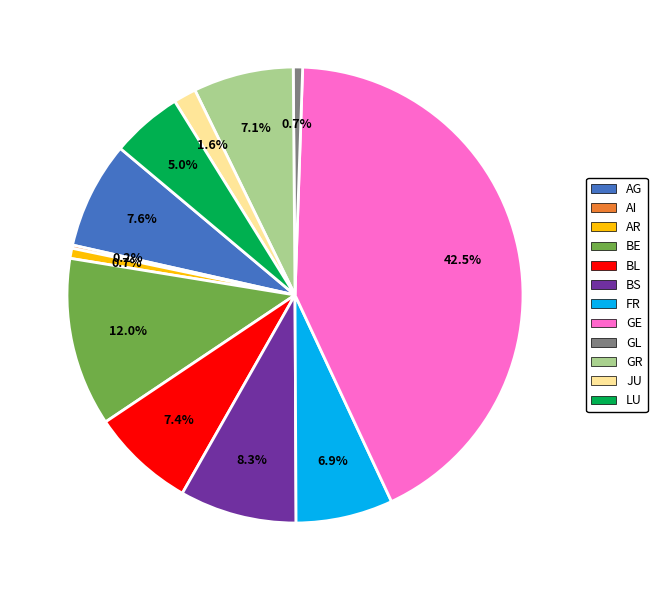

True or false: AR accounts for 12% of the total.

False